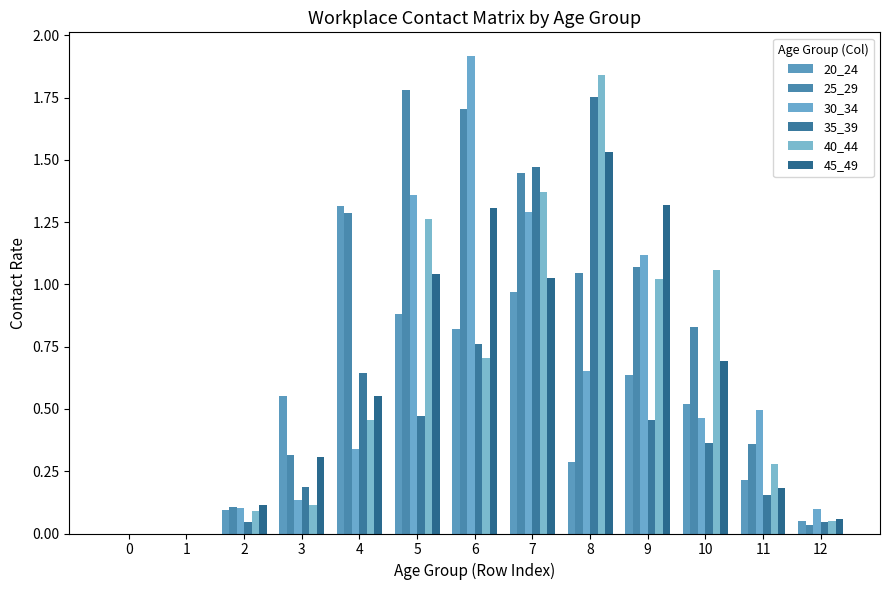

Are the bars grouped side by side (vs. stacked)?

Yes